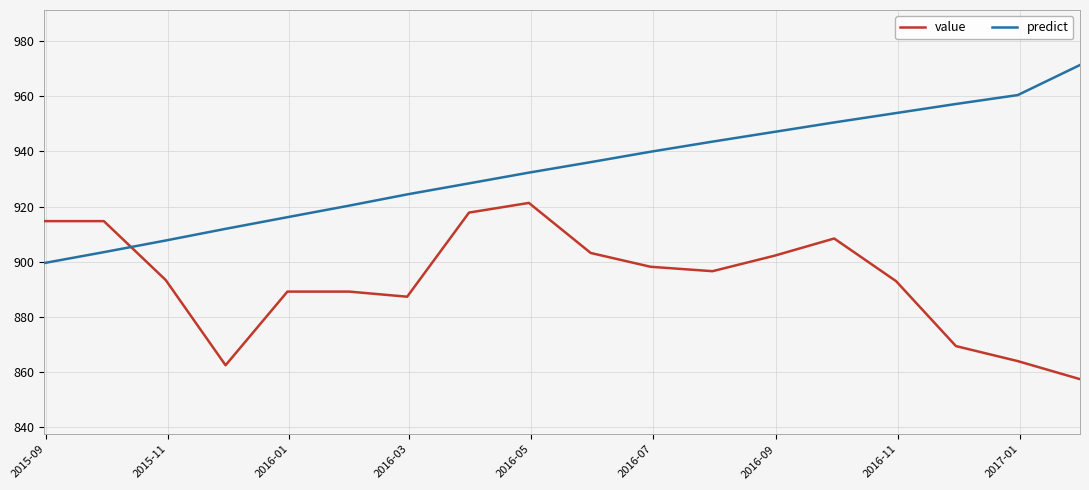

Which series has the largest total across all categories?

predict